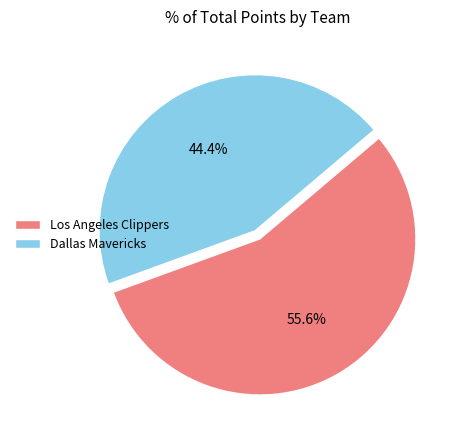

What is the total percentage of Los Angeles Clippers and Dallas Mavericks?

100.0%